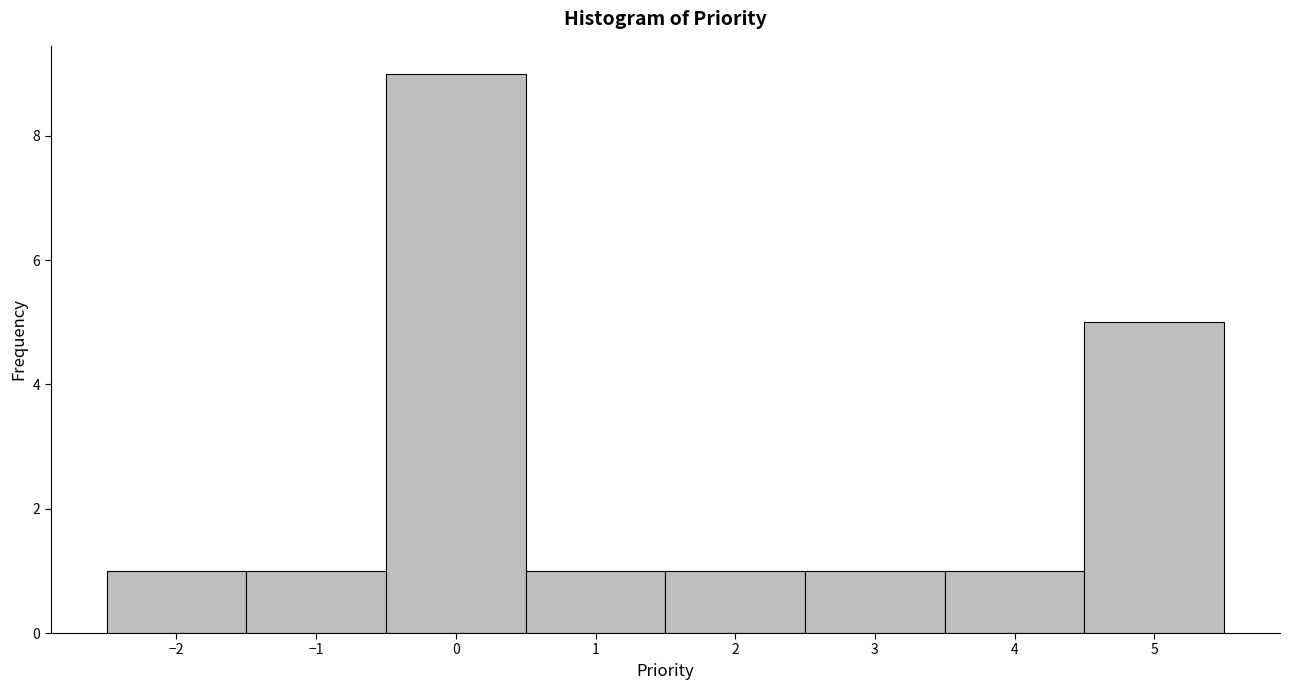

Over which range of the x-axis is the bar tallest?

-0.5 to 0.5